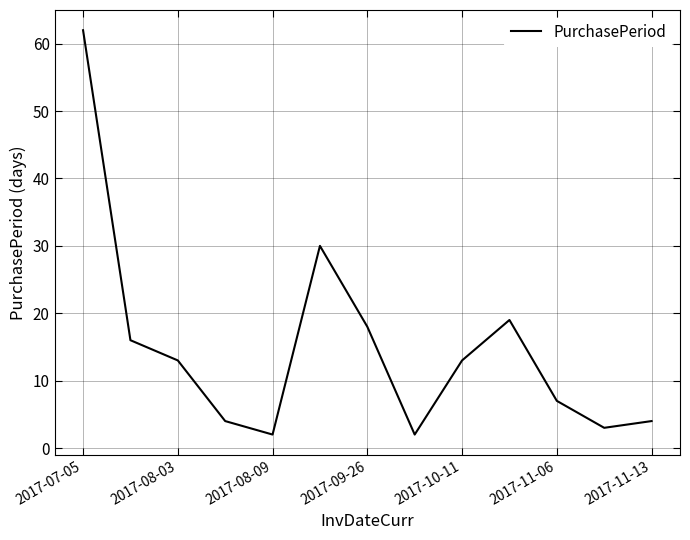

What is the greatest value displayed?

62